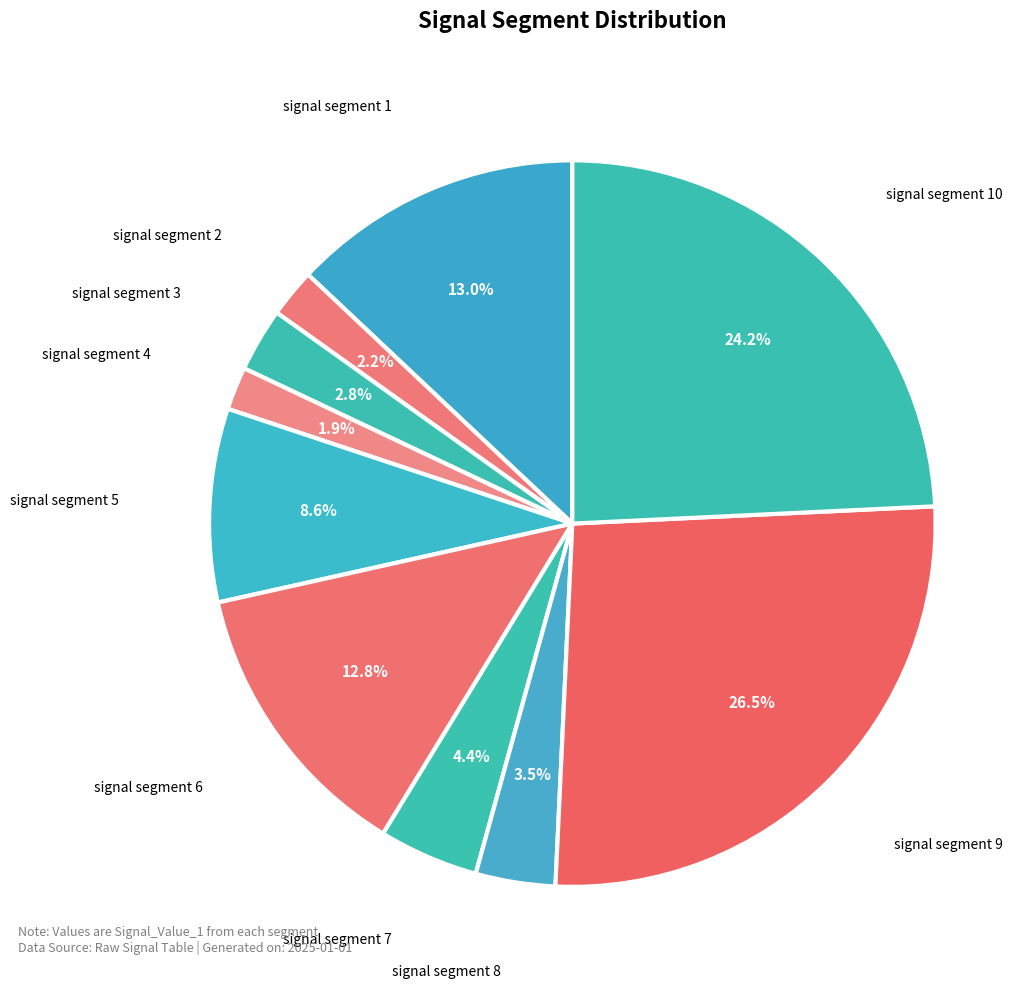

Does signal segment 7 represent more than half of the total?

No